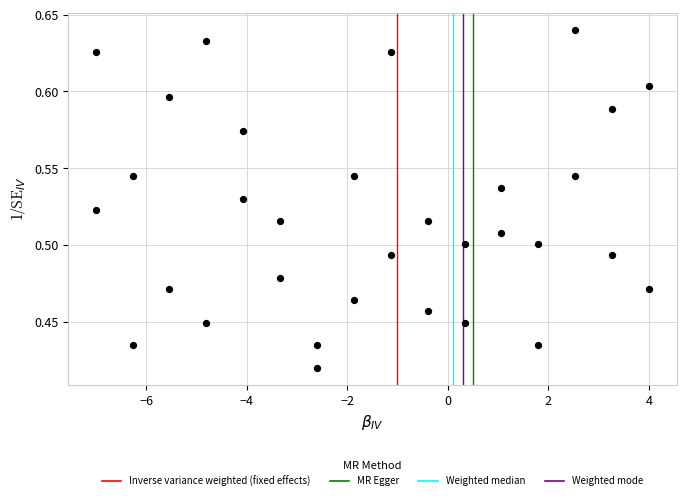

What is the range of X values (max minus min)?

11.0